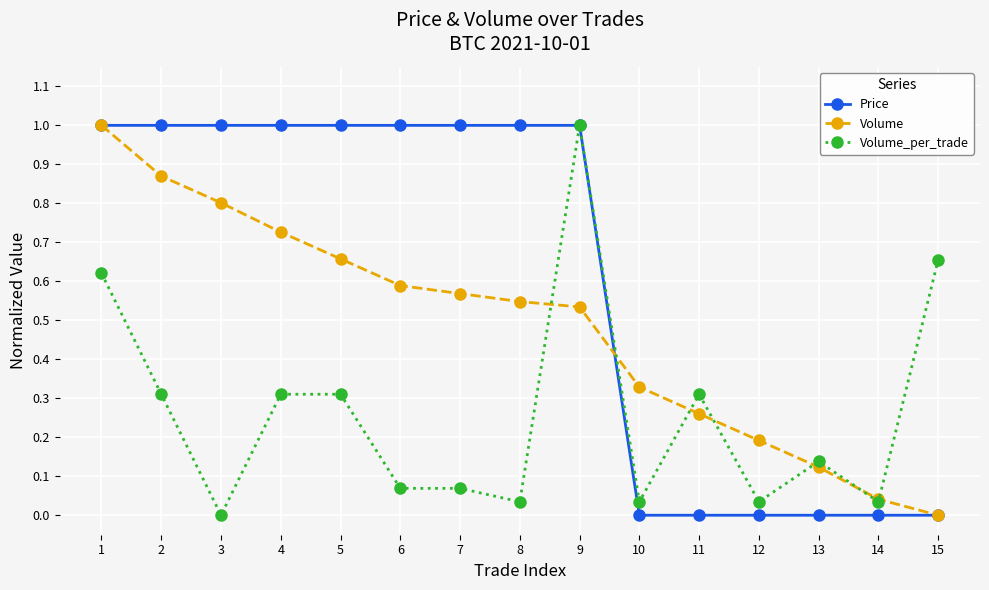

At 5, list the series in order from smallest to largest.

Volume_per_trade, Volume, Price